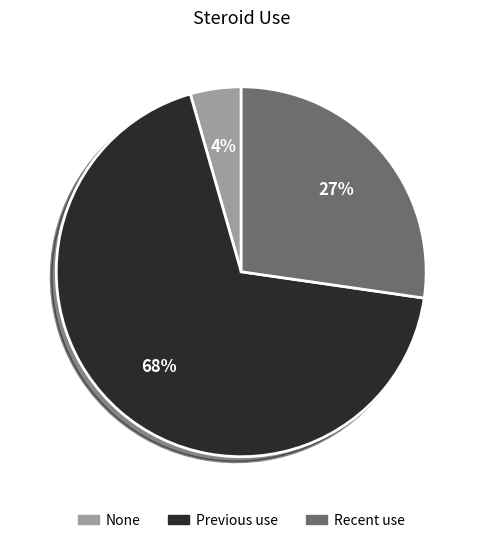

Is there any slice that represents more than half of the pie?

Yes